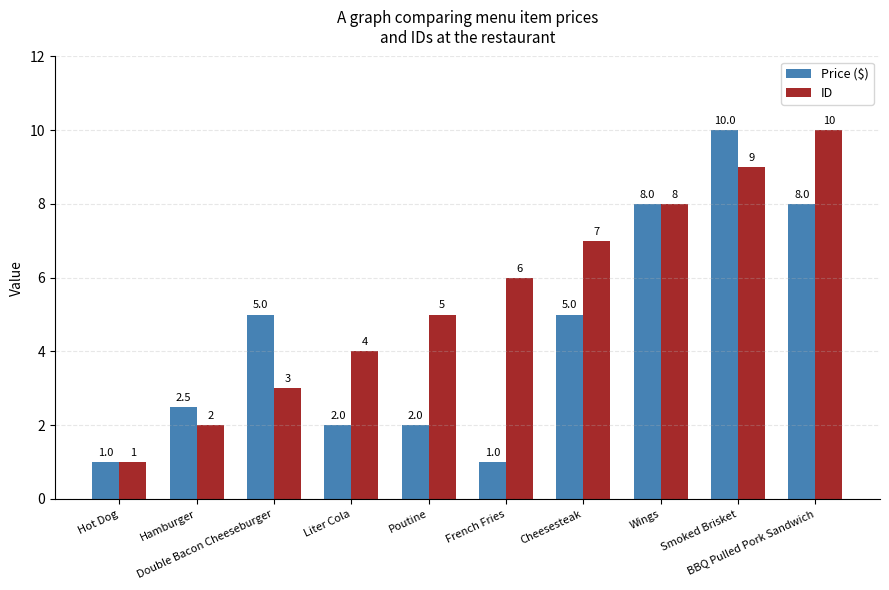

What is the label of the 8th bar from the right?

Double Bacon Cheeseburger